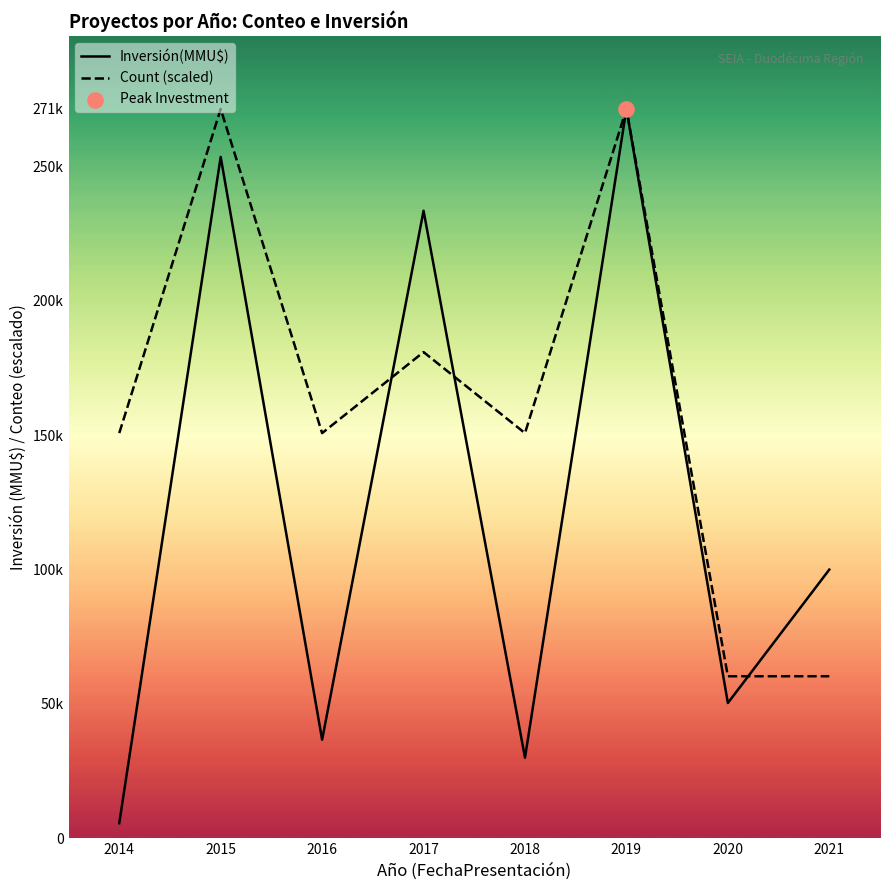

At how many categories does at least one series exceed 126648?

6